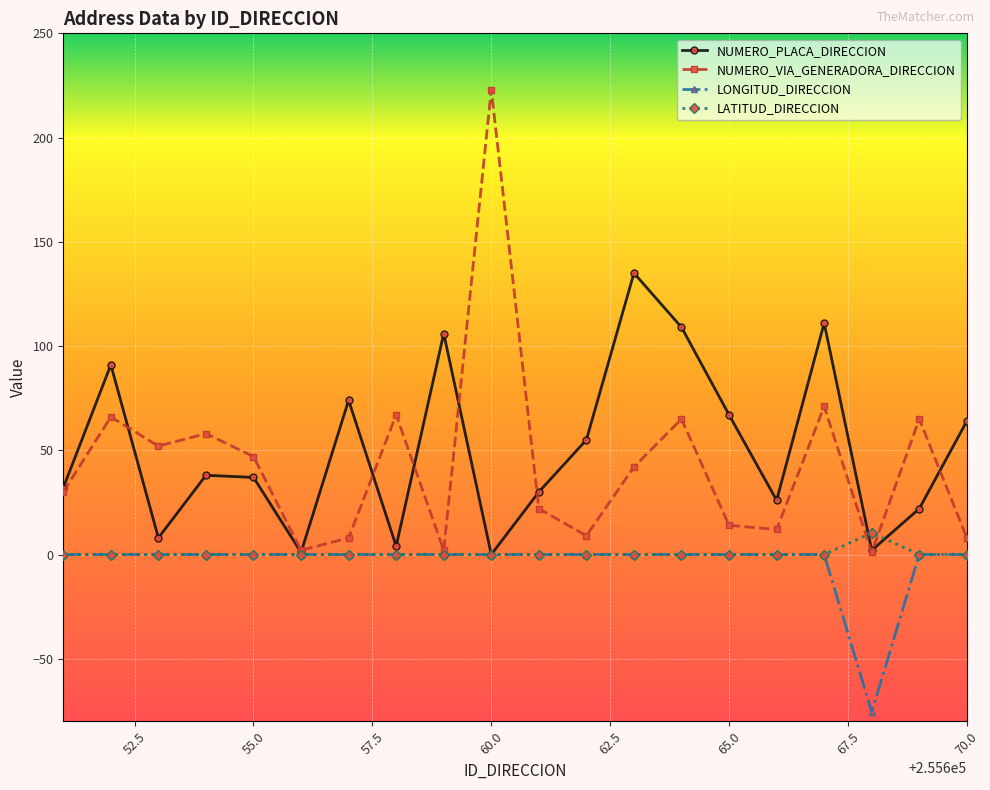

What is the minimum value shown in the chart?

-75.5